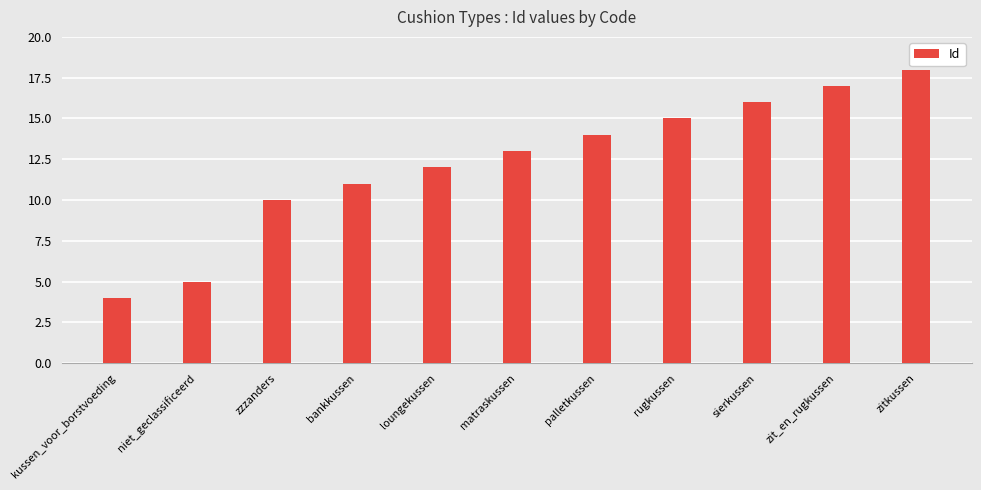

What is the change in value from rugkussen to zitkussen?

+3